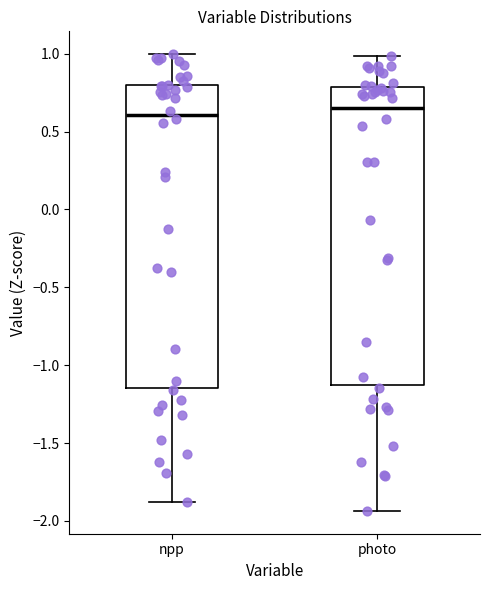

Where does the upper whisker of the box for npp end on the y-axis? The values are not printed on the chart, so give them approximately, as read against the axis.

1.00